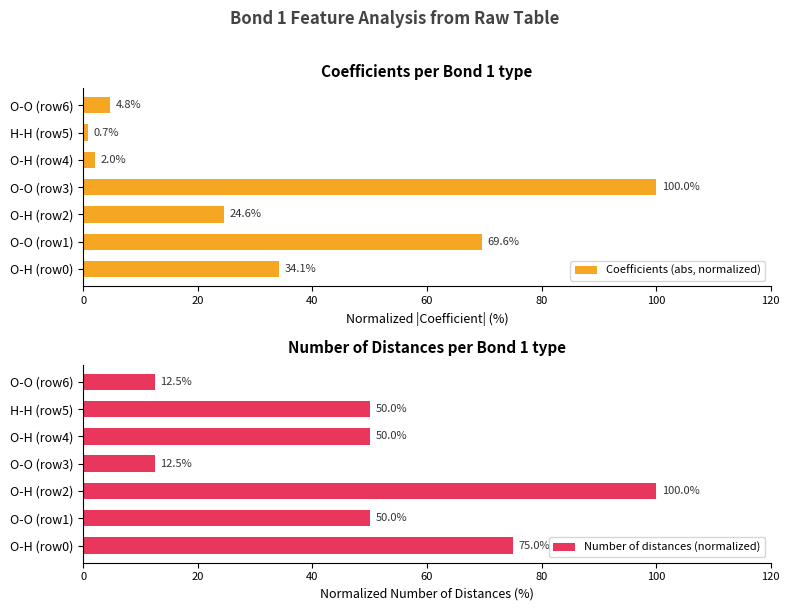

At which label does Coefficients (abs, normalized) reach its peak?

O-O (row3)